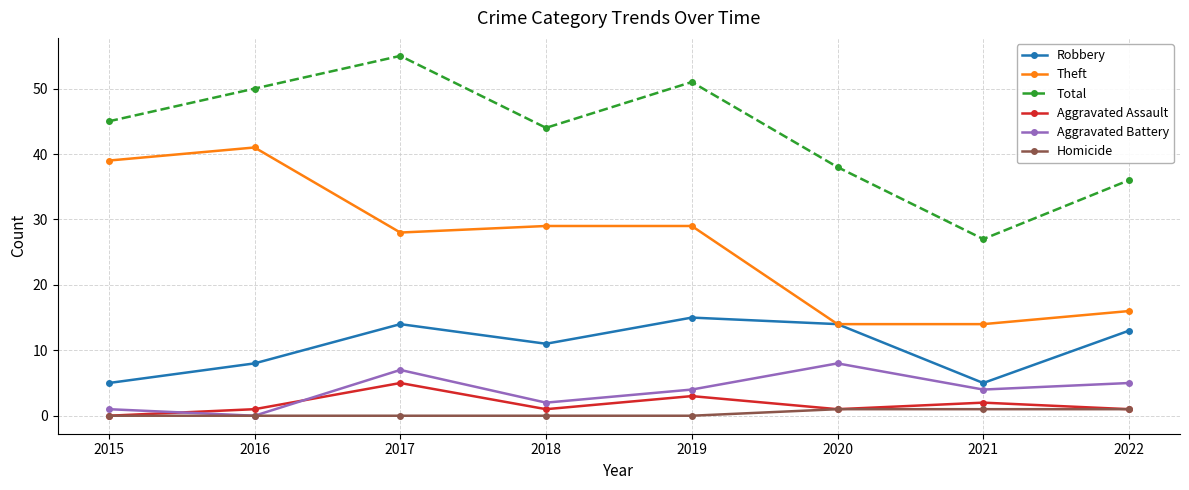

Rank the series at 2018 from highest to lowest value.

Total, Theft, Robbery, Aggravated Battery, Aggravated Assault, Homicide